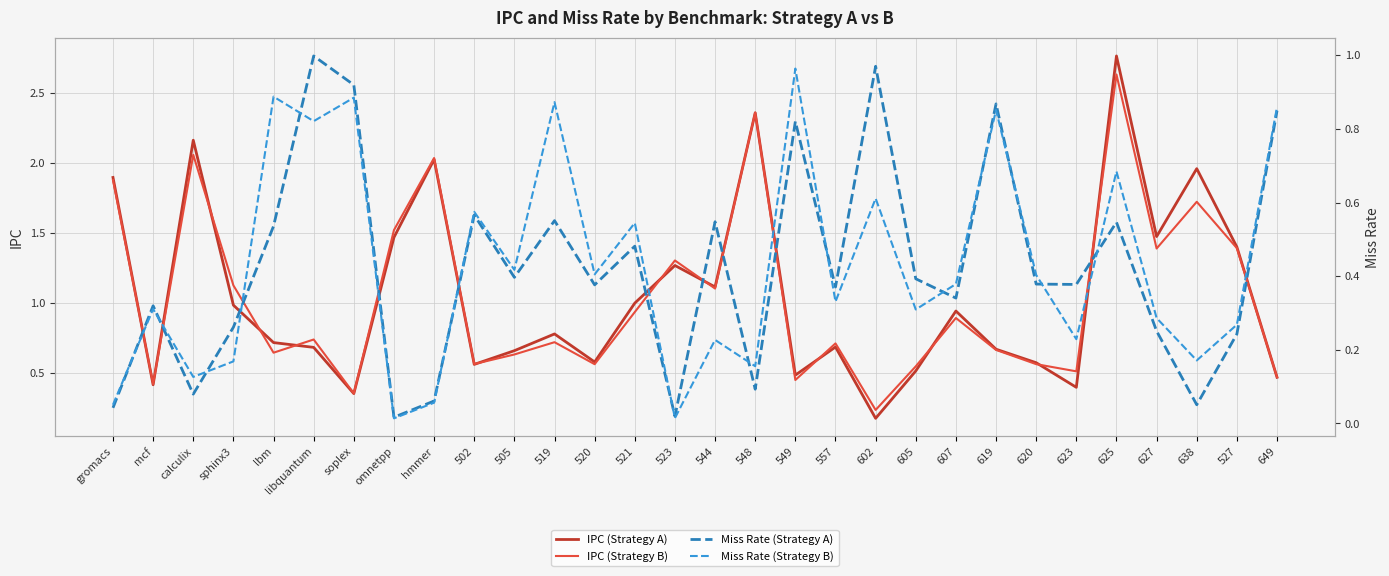

Reading left to right, what are all the values shown in this chart?

IPC (Strategy A): gromacs=1.9	mcf=0.4	calculix=2.2	sphinx3=1.0	lbm=0.7	libquantum=0.7	soplex=0.4	omnetpp=1.5	hmmer=2.0	502=0.6	505=0.7	519=0.8	520=0.6	521=1.0	523=1.3	544=1.1	548=2.4	549=0.5	557=0.7	602=0.2	605=0.5	607=0.9	619=0.7	620=0.6	623=0.4	625=2.8	627=1.5	638=2.0	527=1.4	649=0.5
IPC (Strategy B): gromacs=1.9	mcf=0.4	calculix=2.1	sphinx3=1.1	lbm=0.6	libquantum=0.7	soplex=0.4	omnetpp=1.5	hmmer=2.0	502=0.6	505=0.6	519=0.7	520=0.6	521=0.9	523=1.3	544=1.1	548=2.4	549=0.4	557=0.7	602=0.2	605=0.5	607=0.9	619=0.7	620=0.6	623=0.5	625=2.6	627=1.4	638=1.7	527=1.4	649=0.5
Miss Rate (Strategy A): gromacs=0.0	mcf=0.3	calculix=0.1	sphinx3=0.3	lbm=0.5	libquantum=1.0	soplex=0.9	omnetpp=0.0	hmmer=0.1	502=0.6	505=0.4	519=0.6	520=0.4	521=0.5	523=0.0	544=0.5	548=0.1	549=0.8	557=0.4	602=1.0	605=0.4	607=0.3	619=0.9	620=0.4	623=0.4	625=0.5	627=0.3	638=0.1	527=0.2	649=0.8
Miss Rate (Strategy B): gromacs=0.1	mcf=0.3	calculix=0.1	sphinx3=0.2	lbm=0.9	libquantum=0.8	soplex=0.9	omnetpp=0.0	hmmer=0.1	502=0.6	505=0.4	519=0.9	520=0.4	521=0.5	523=0.0	544=0.2	548=0.2	549=1.0	557=0.3	602=0.6	605=0.3	607=0.4	619=0.9	620=0.4	623=0.2	625=0.7	627=0.3	638=0.2	527=0.3	649=0.9